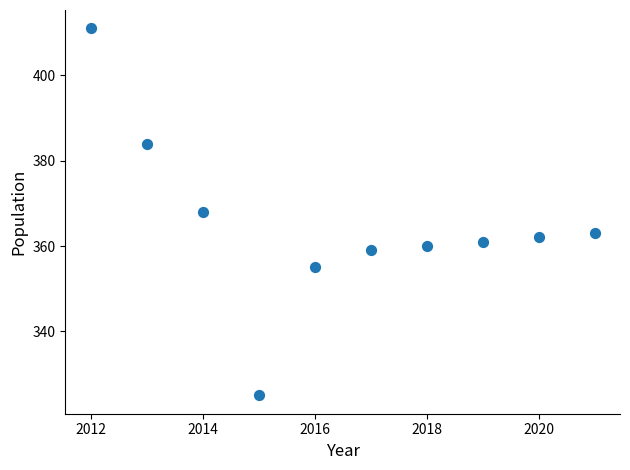

What is the range of X values (max minus min)?

9